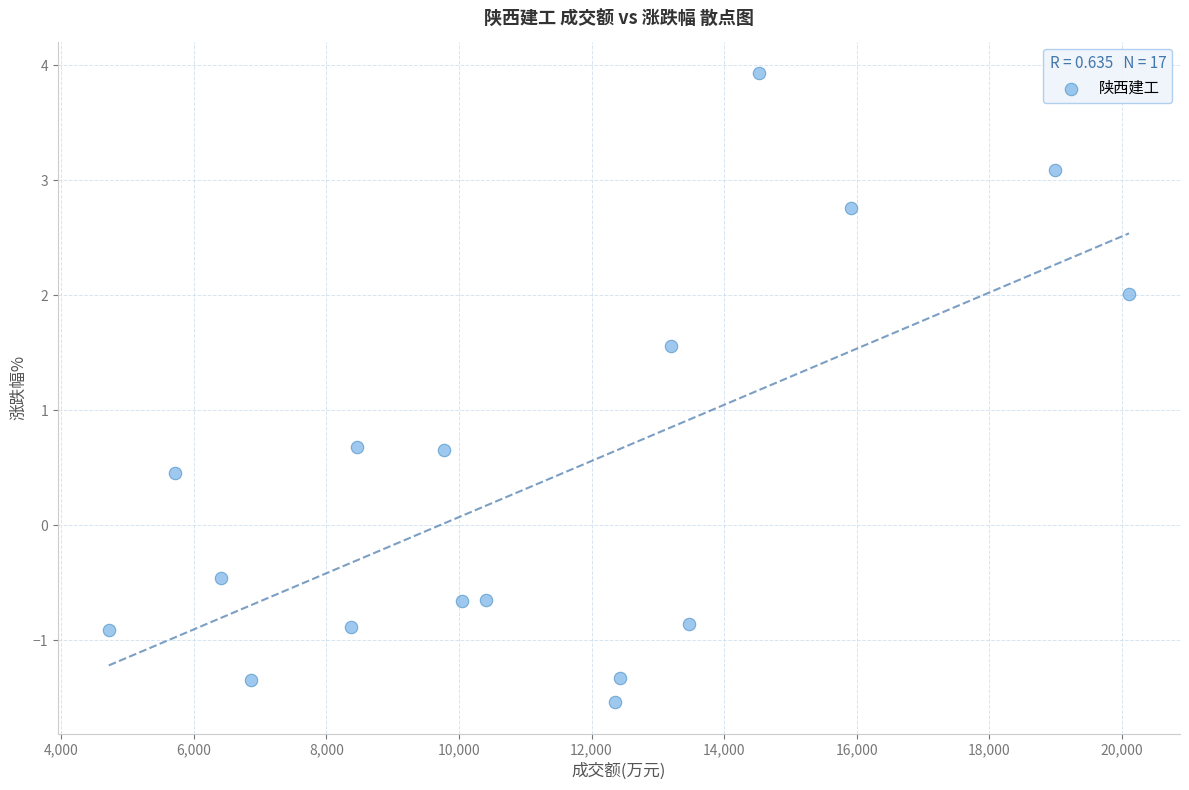

What is the range of Y values (max minus min)?

5.5